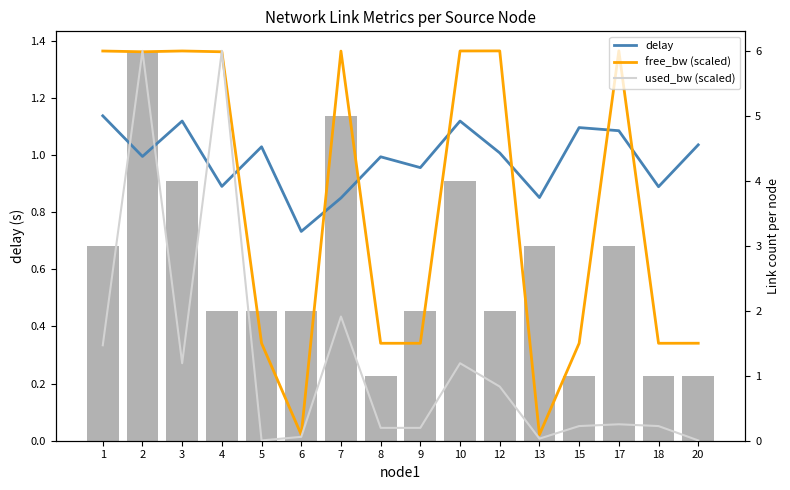

Between 6 and 9, which series saw the biggest shift?

free_bw (scaled)